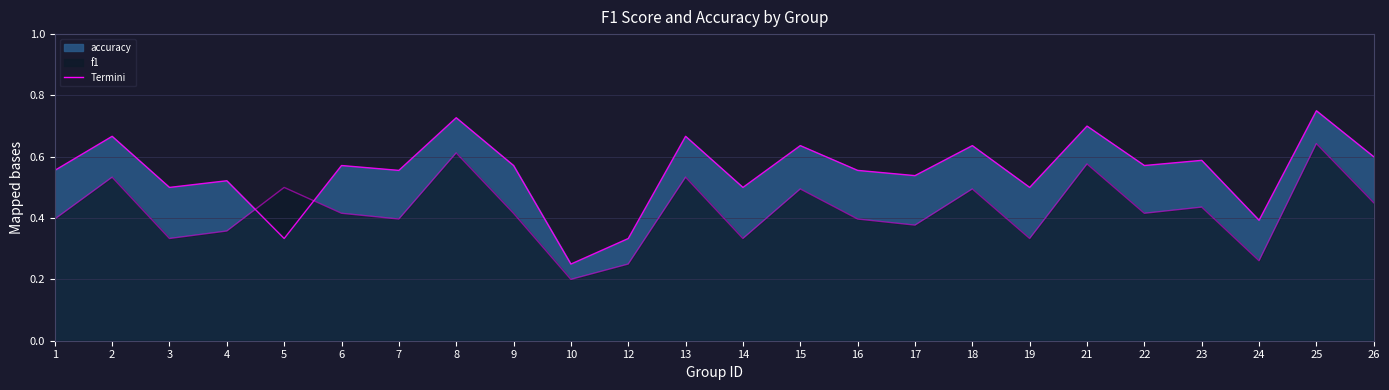

What is the difference between the maximum and minimum values in the accuracy series?

0.5